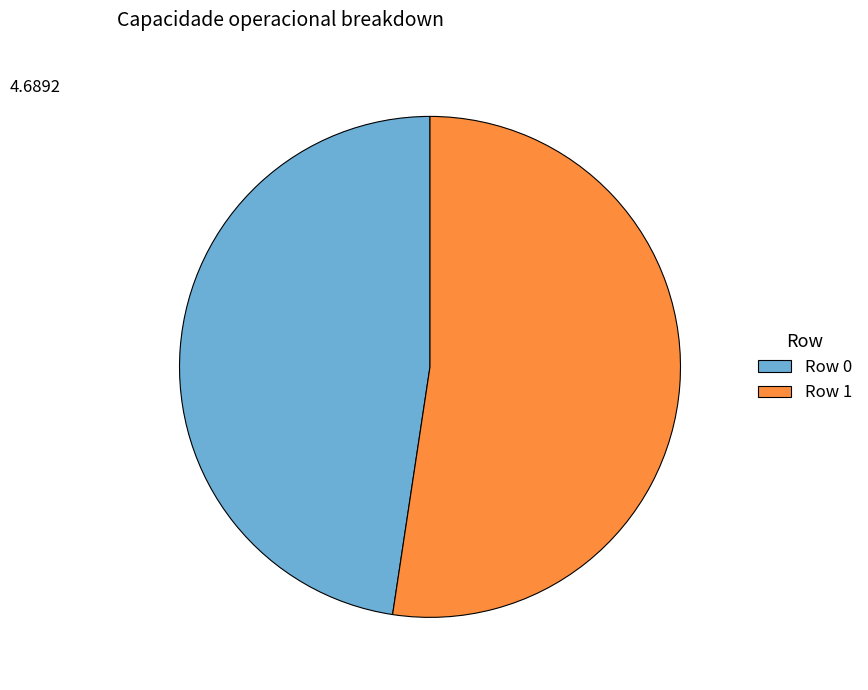

Which slice is the smallest?

Row 0